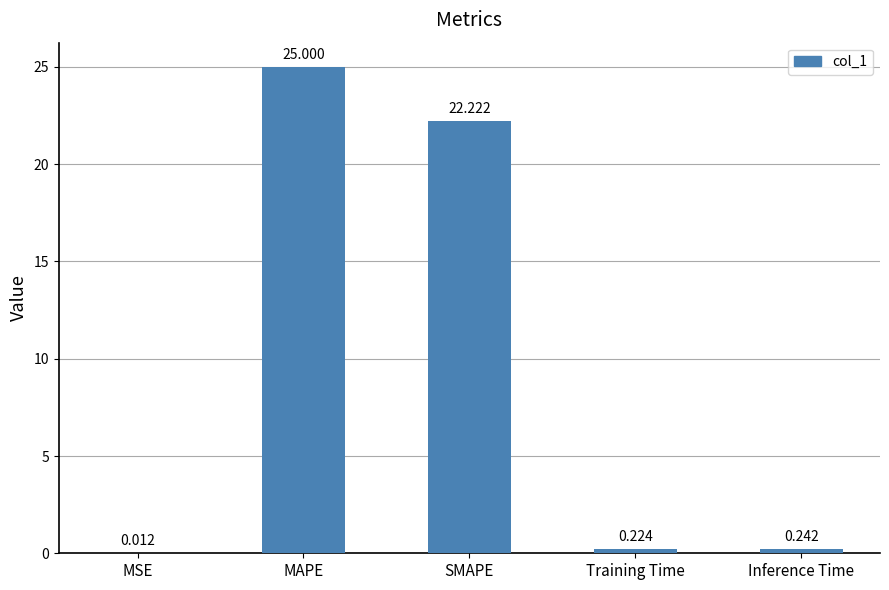

Are the bars grouped side by side (vs. stacked)?

No